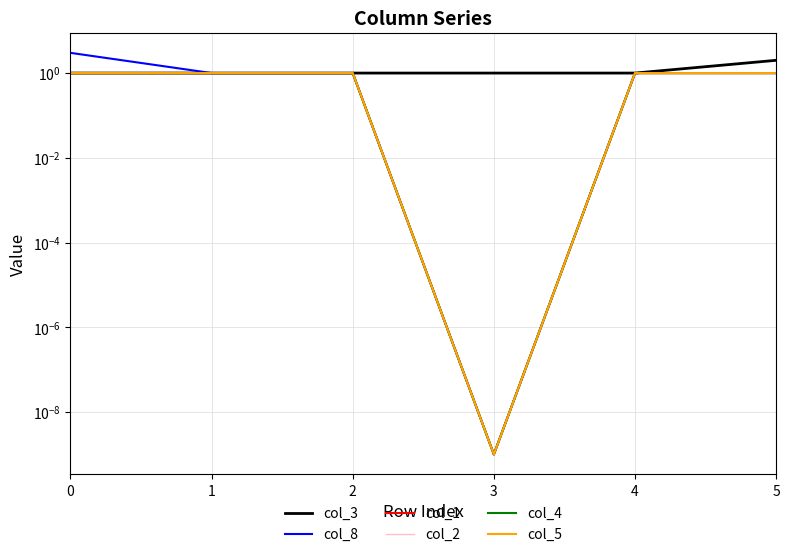

What is the approximate value of col_3 at 5?

2.0